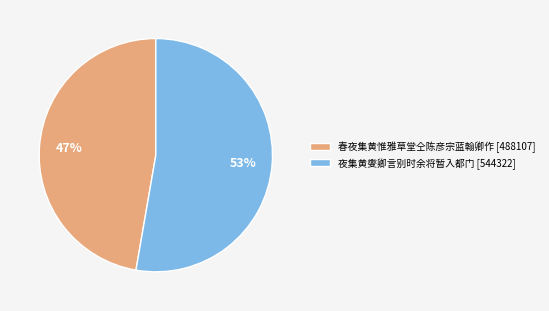

Is it true that 夜集黄燮卿言别时余将暂入都门 is 67% of the pie?

False